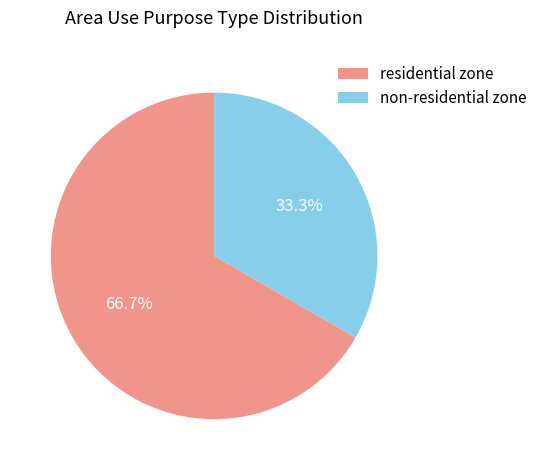

Which category has the smallest portion of the pie?

non-residential zone